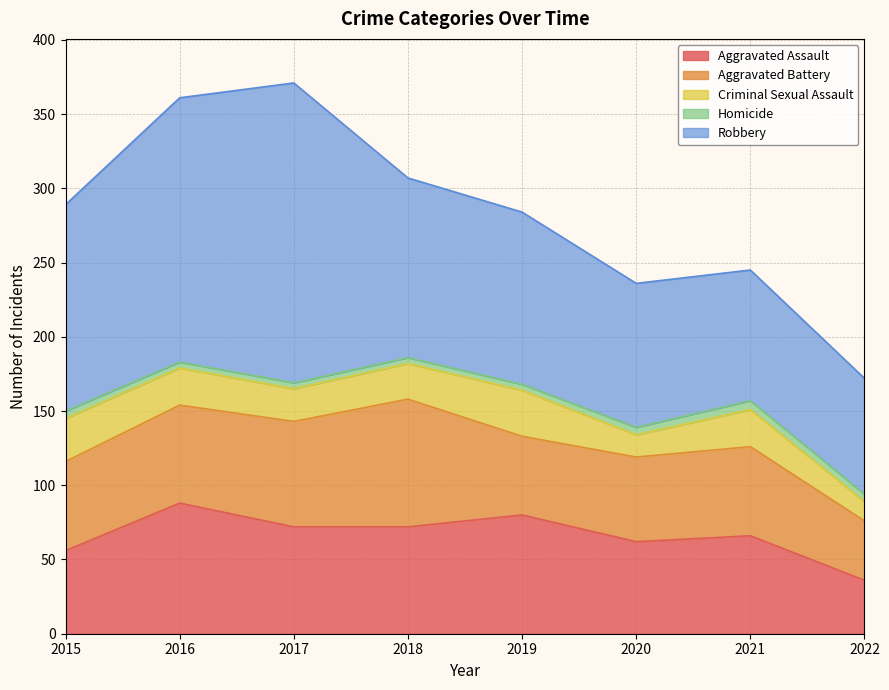

Which category has the highest value in the Criminal Sexual Assault series?

2019